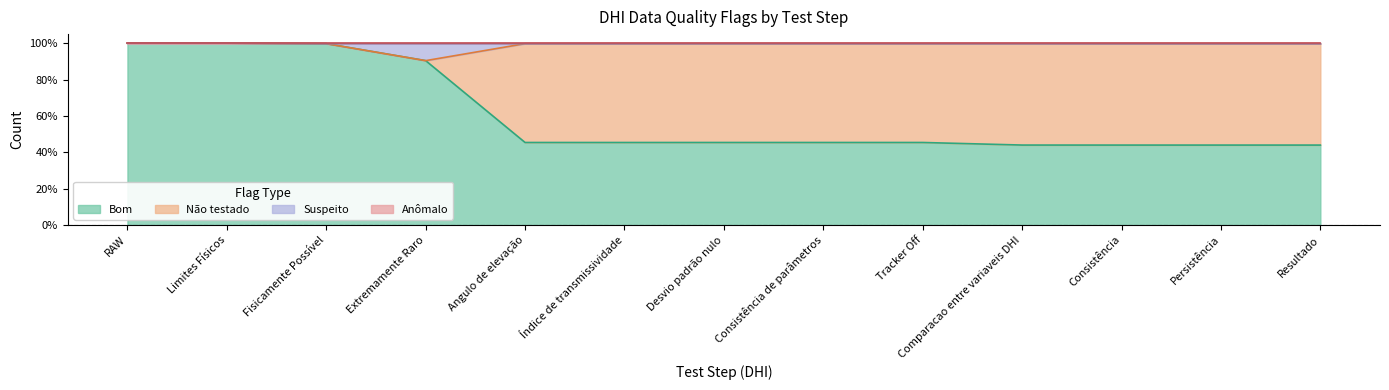

What is the maximum value for Bom?

1.0